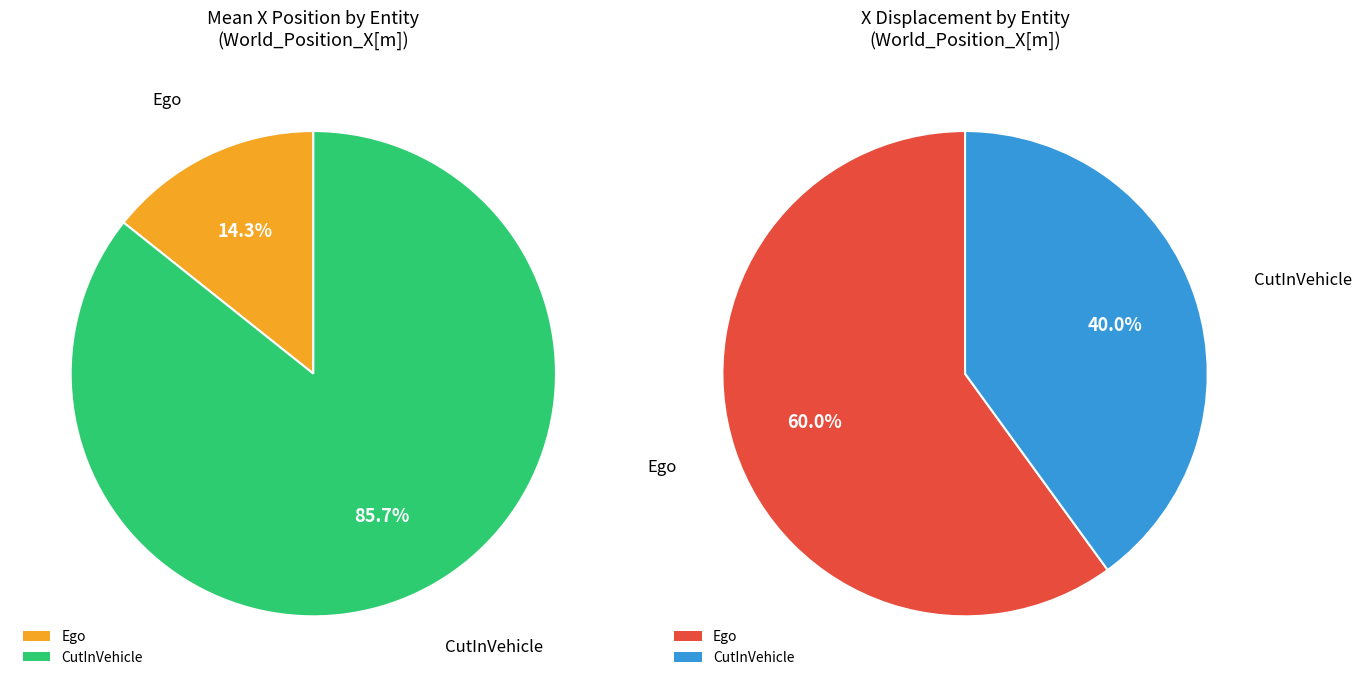

Which slice is the smallest?

Ego